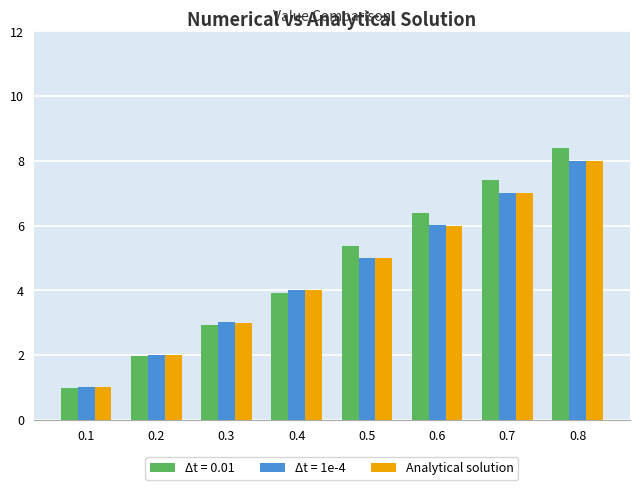

Is it true that Δt = 0.01 equals 7.4 at 0.7?

True